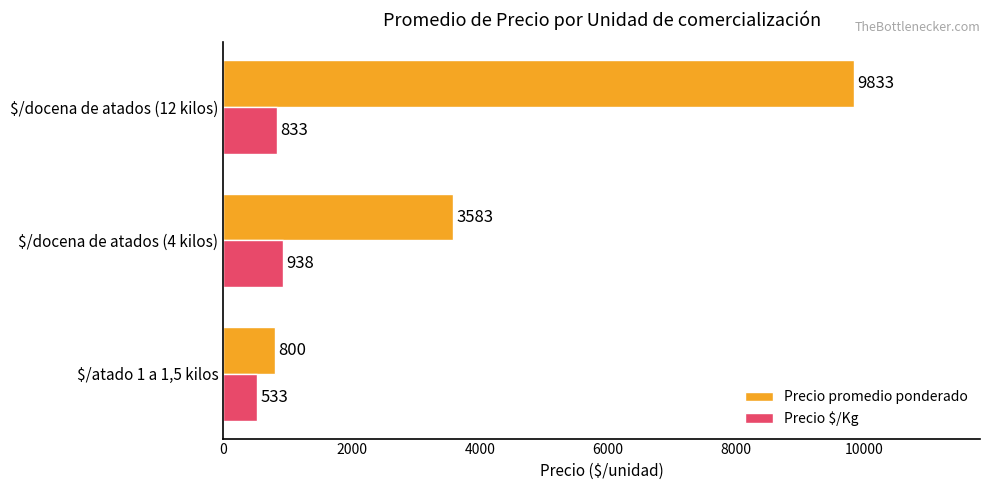

How many data points in Precio promedio ponderado are less than 3583?

1